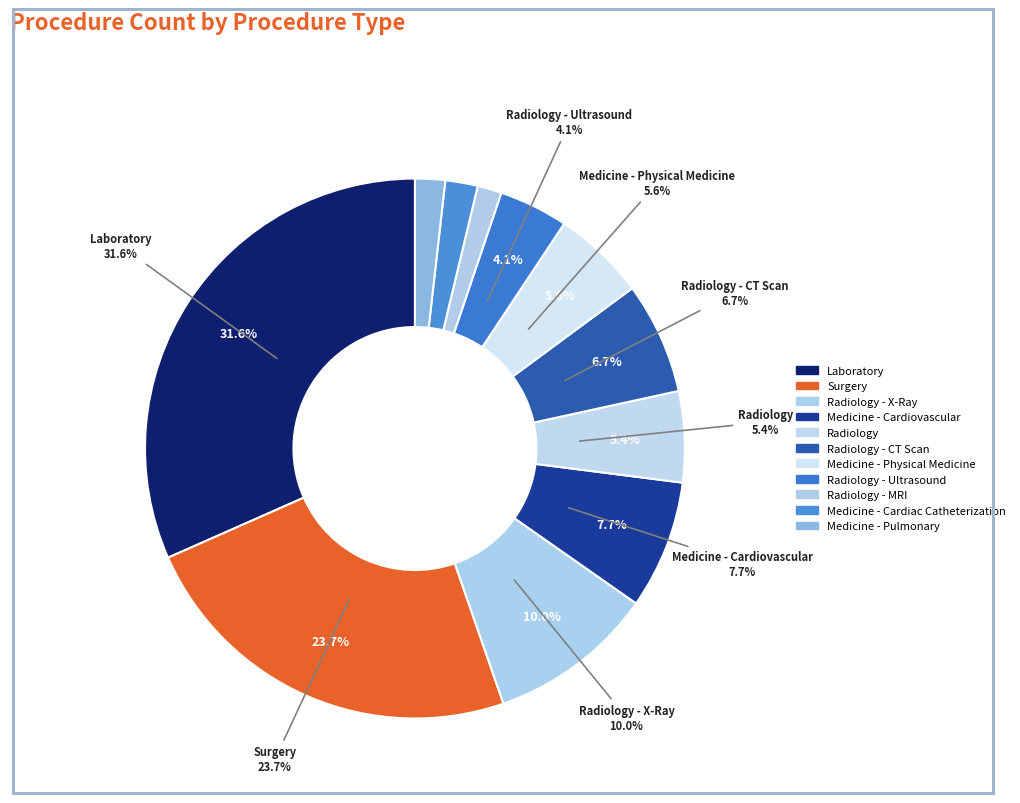

Count the number of slices in the pie.

11